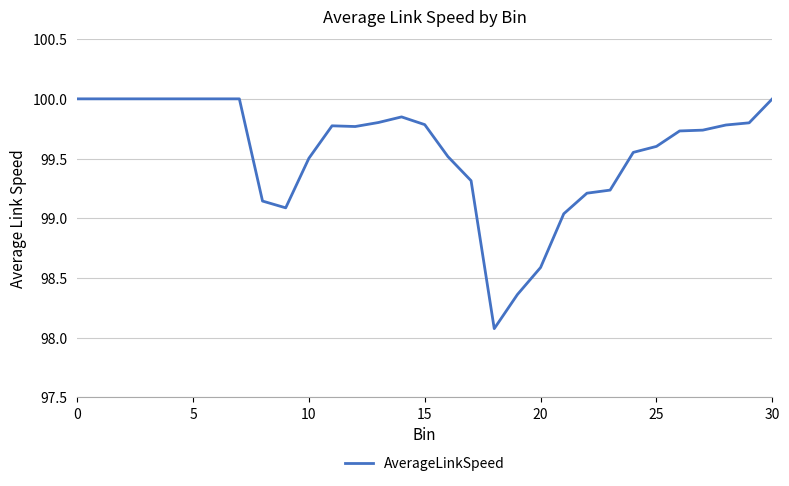

What is the difference between the maximum and minimum values?

1.9